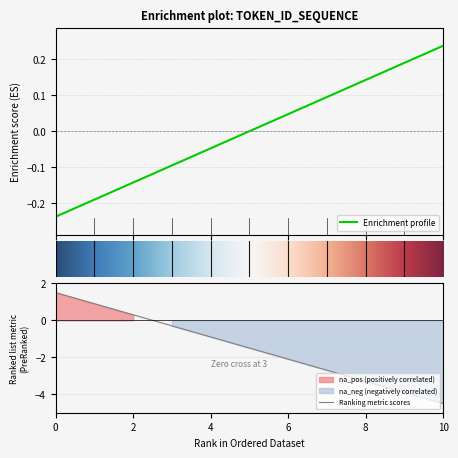

Read the value at 8.

0.1